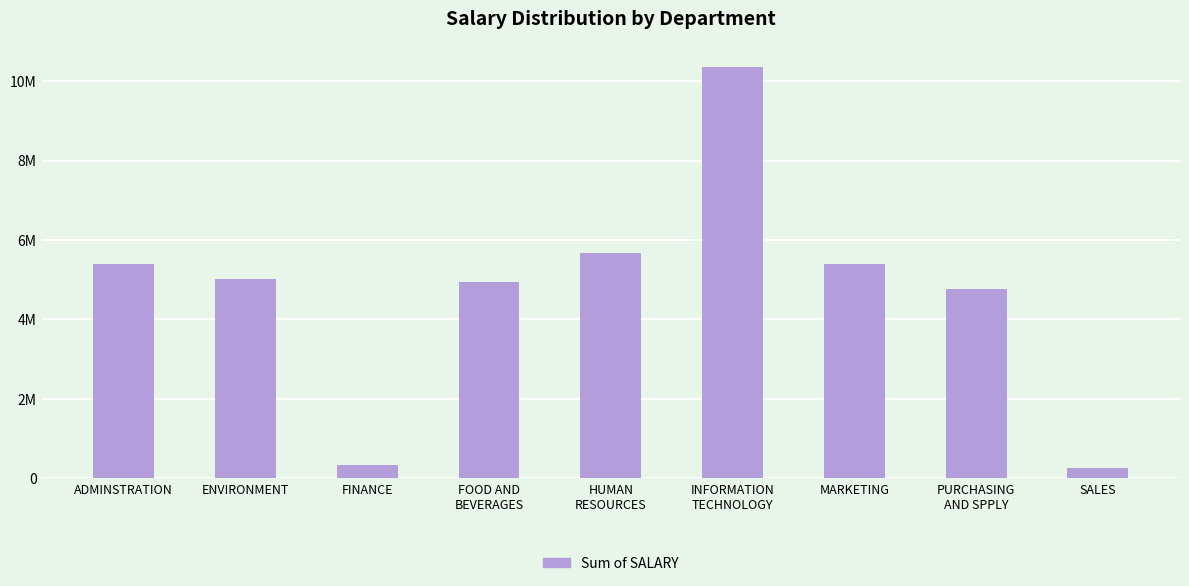

What position from the left is HUMAN
RESOURCES?

5